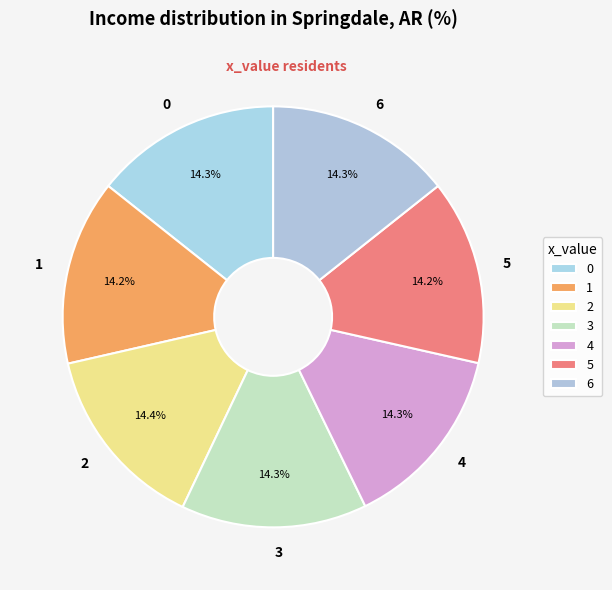

Approximately how many times larger is the value at 5 compared to 3?

1.0